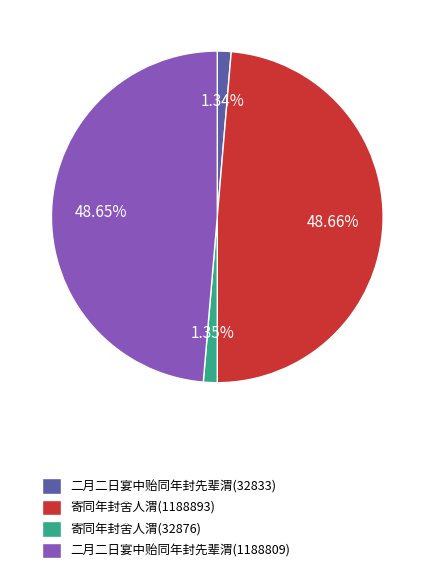

How many segments does this pie chart have?

4